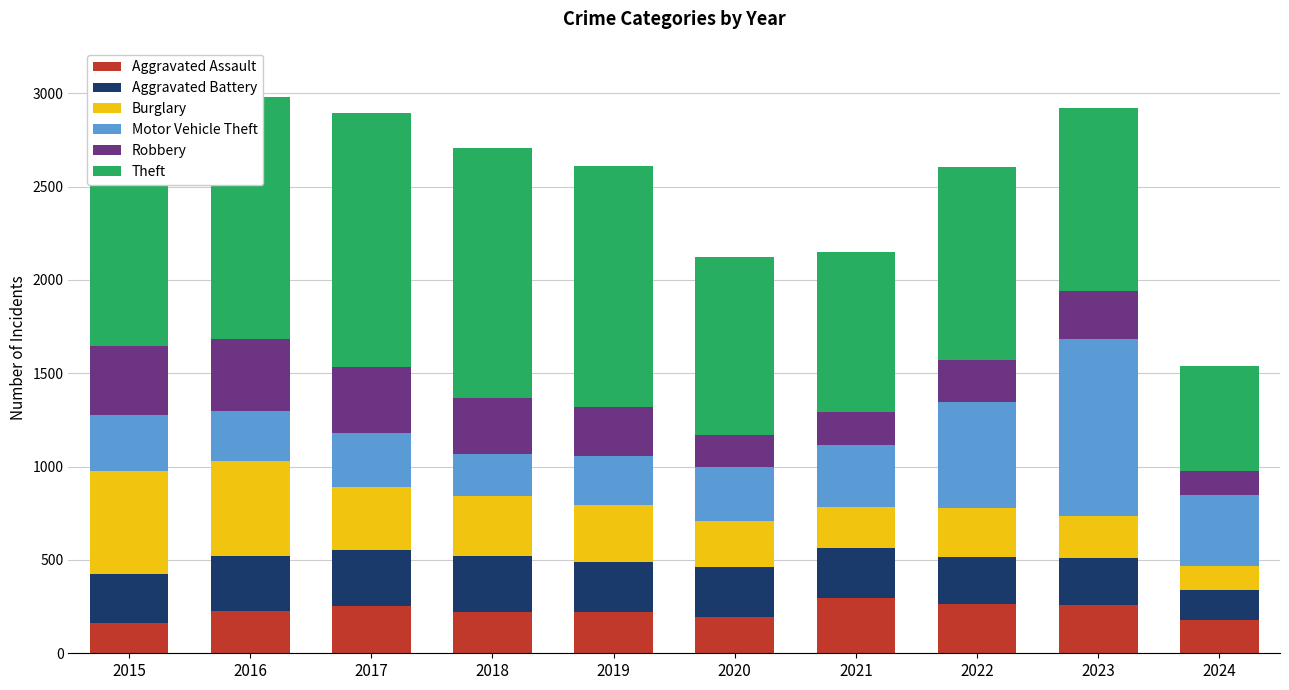

What is the sum of all Aggravated Assault values?

2266